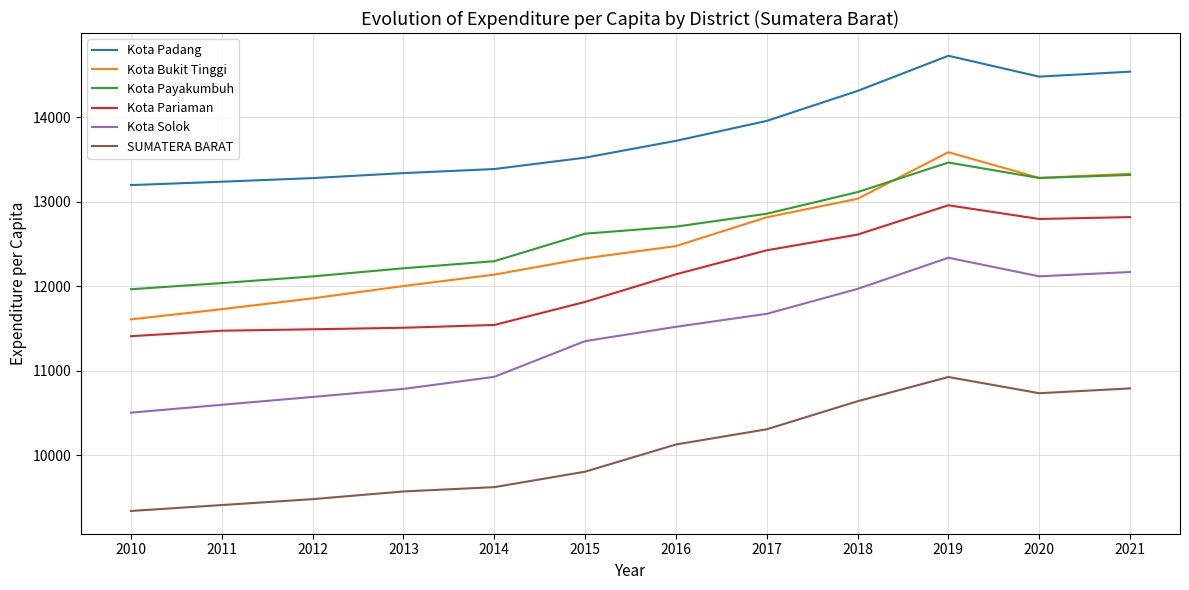

Between 2015 and 2021, which series saw the biggest shift?

Kota Padang